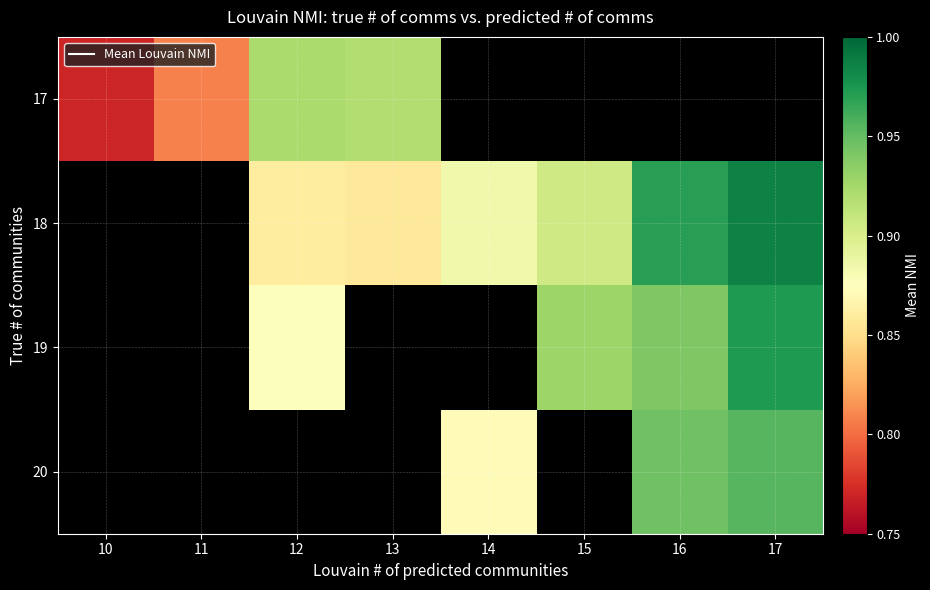

True or false: 17 has a value of 0.8 at 10.

True